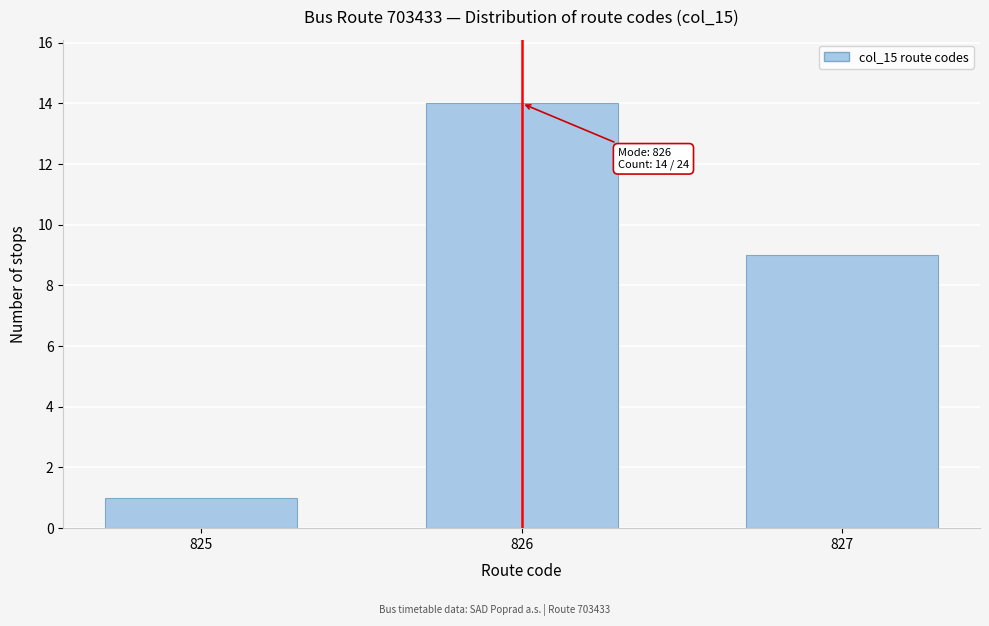

Reading right to left, extract all data points from this chart.

827=9	826=14	825=1